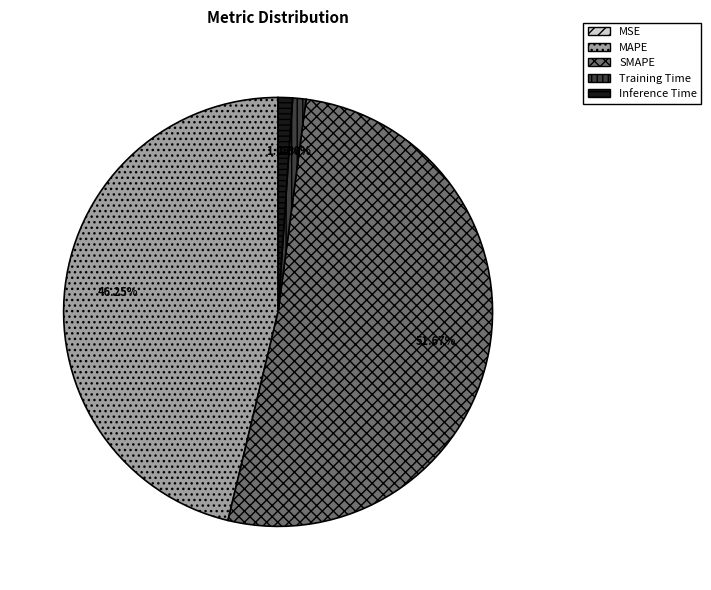

To the nearest percent, what percentage of the pie is Inference Time?

1%